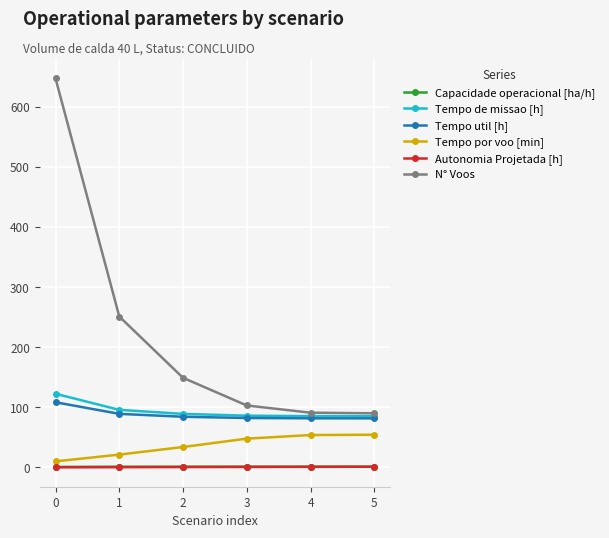

Which series has the largest range (max minus min)?

N° Voos